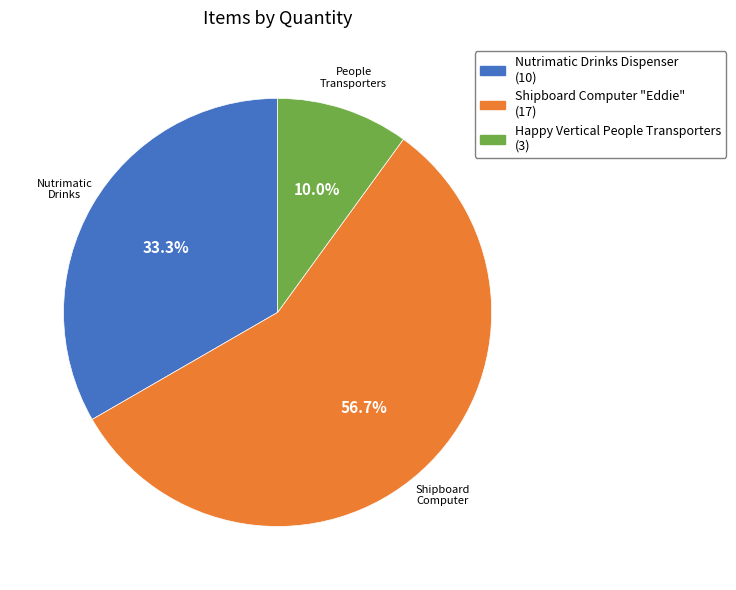

To the nearest percent, what percentage of the pie is Shipboard Computer "Eddie"?

57%